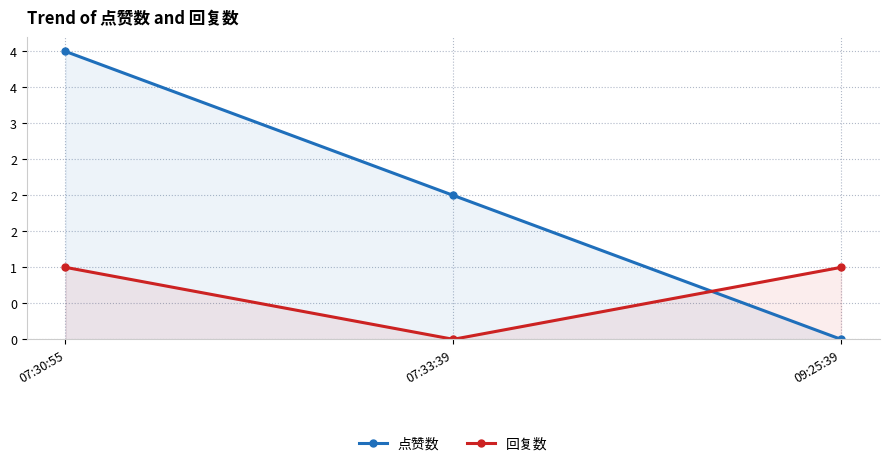

The 回复数 series shows 1 at 07:30:55. True or false?

True